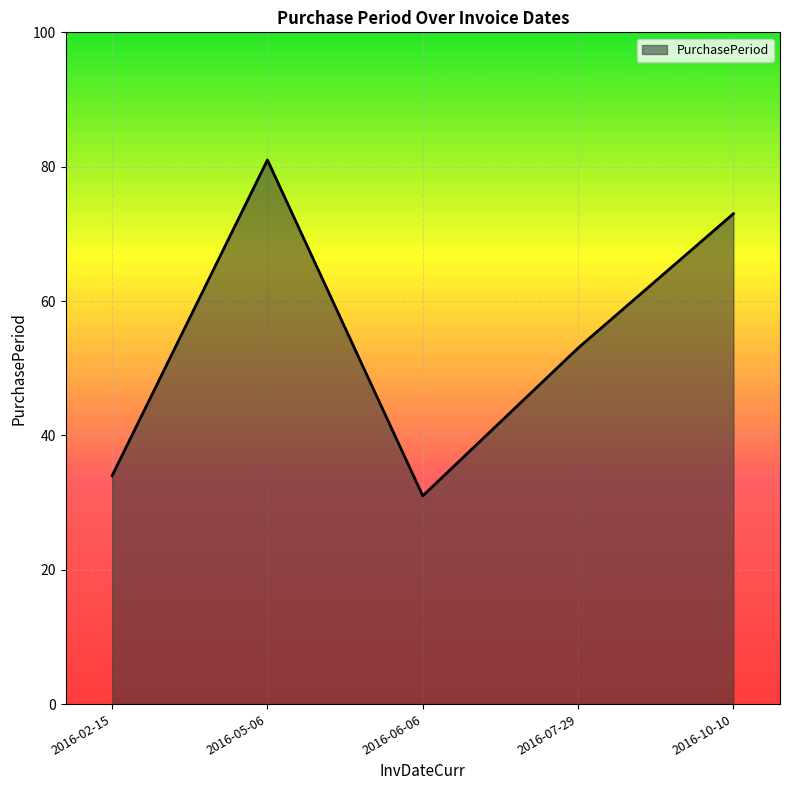

What is the change in value from 2016-06-06 to 2016-07-29?

+22